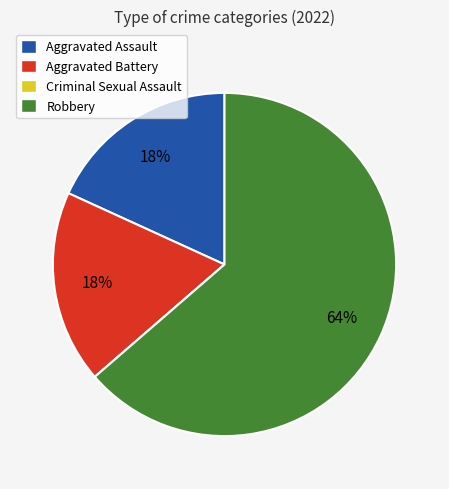

To the nearest percent, what is the difference between the largest and smallest slice percentages?

64%